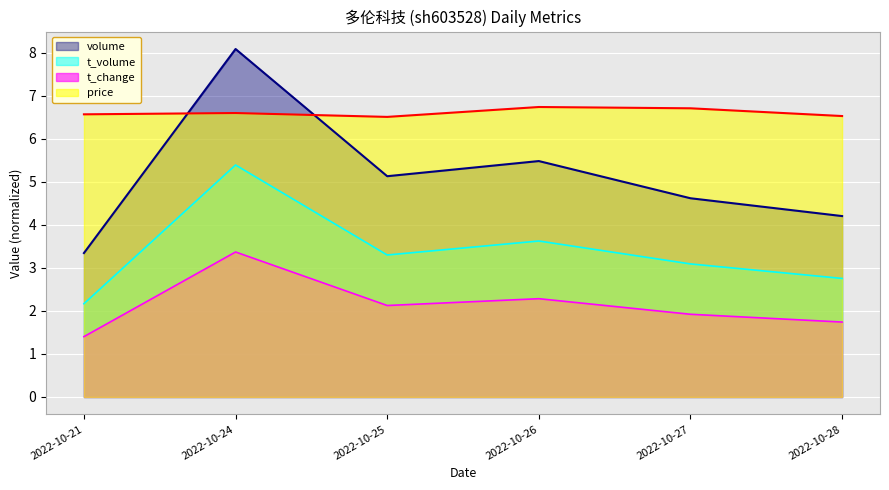

Which series has the widest spread of values?

volume